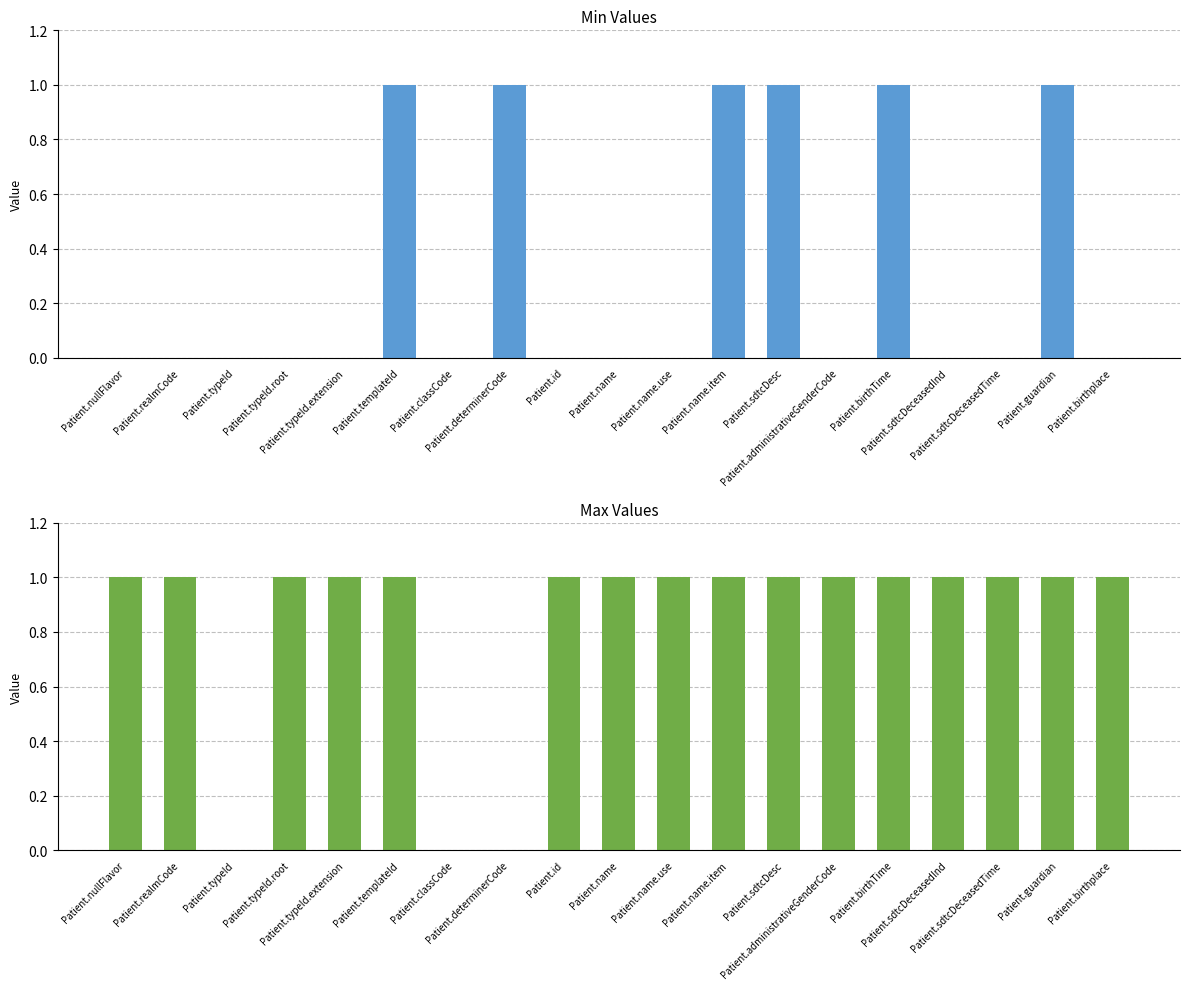

True or false: Min has a value of 0 at Patient.typeId.extension.

False